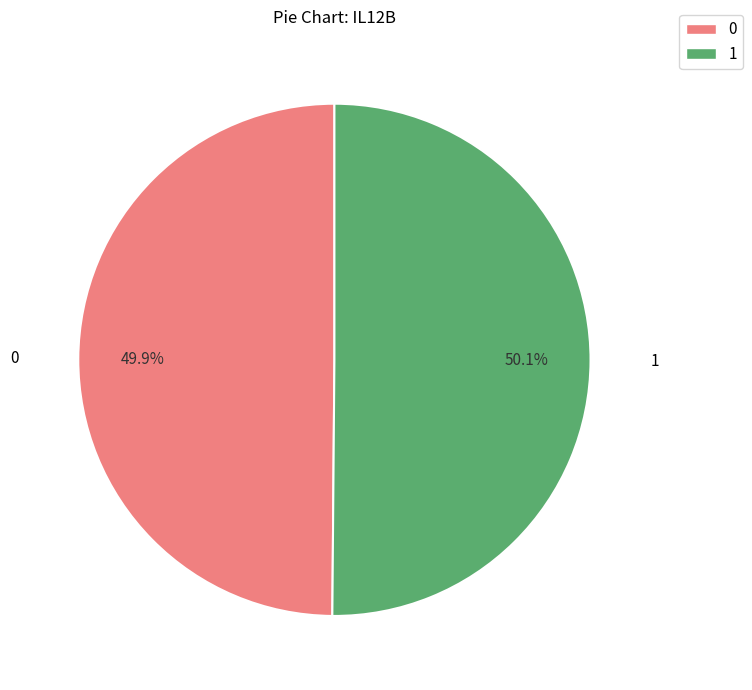

Is there any slice that represents more than half of the pie?

Yes